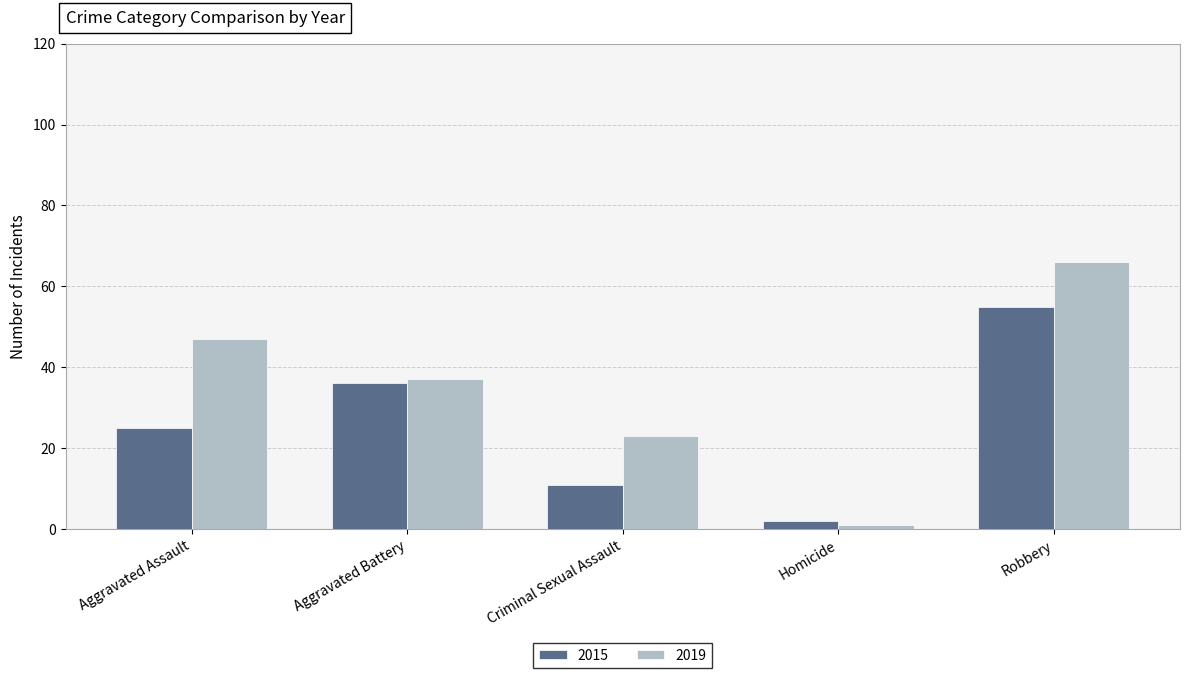

Reading left to right, extract all data points from this chart.

2015: Aggravated Assault=25	Aggravated Battery=36	Criminal Sexual Assault=11	Homicide=2	Robbery=55
2019: Aggravated Assault=47	Aggravated Battery=37	Criminal Sexual Assault=23	Homicide=1	Robbery=66